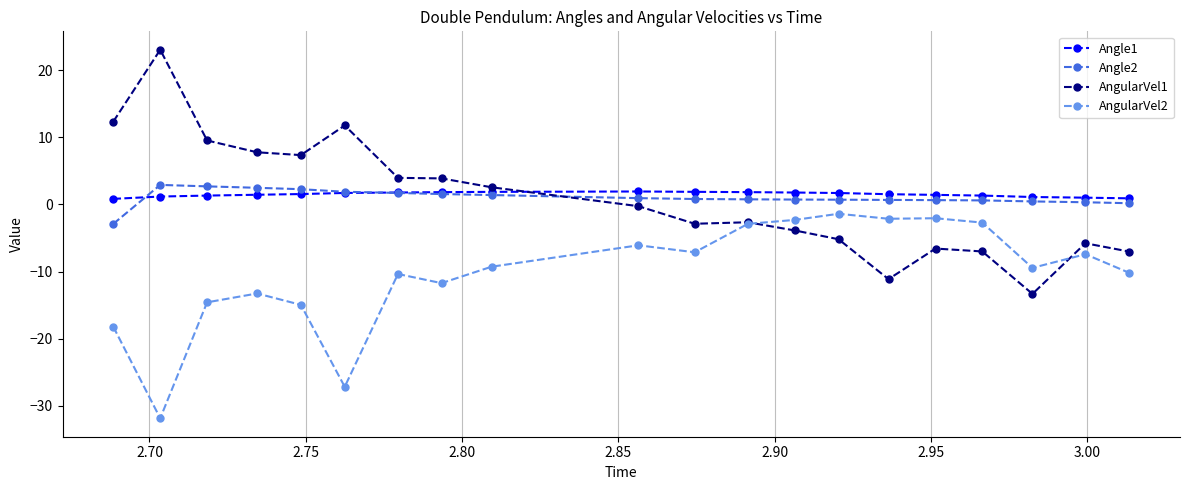

What is the value of the AngularVel1 point at the 5th from the left?

7.4